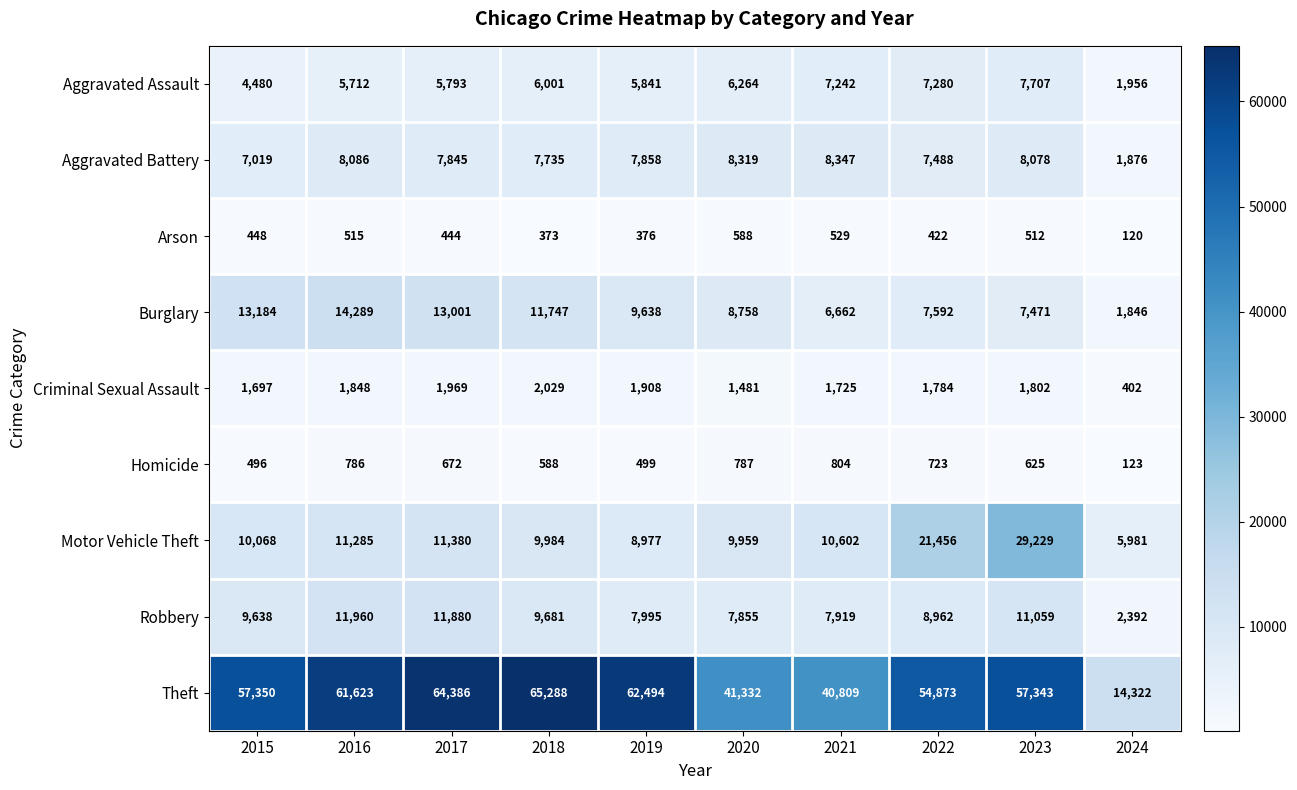

What is the spread (max minus min) of values at 2023?

56831